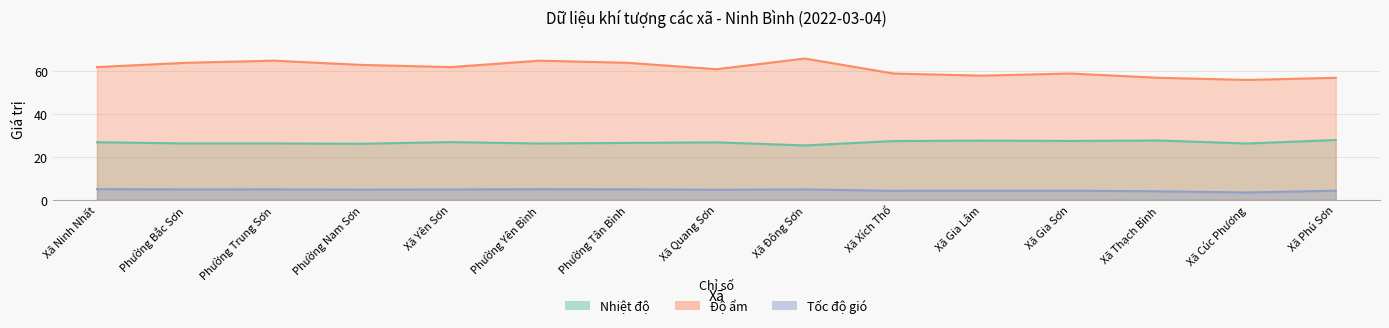

Reading right to left, list all the values displayed in this chart.

Nhiệt độ: 27.9	26.3	27.7	27.5	27.6	27.4	25.4	26.8	26.6	26.3	27.0	26.2	26.3	26.3	26.9
Độ ẩm: 57.0	56.0	57.0	59.0	58.0	59.0	66.0	61.0	64.0	65.0	62.0	63.0	65.0	64.0	62.0
Tốc độ gió: 4.2	3.4	4.0	4.2	4.2	4.2	4.8	4.7	4.9	4.9	4.8	4.7	4.8	4.8	5.0